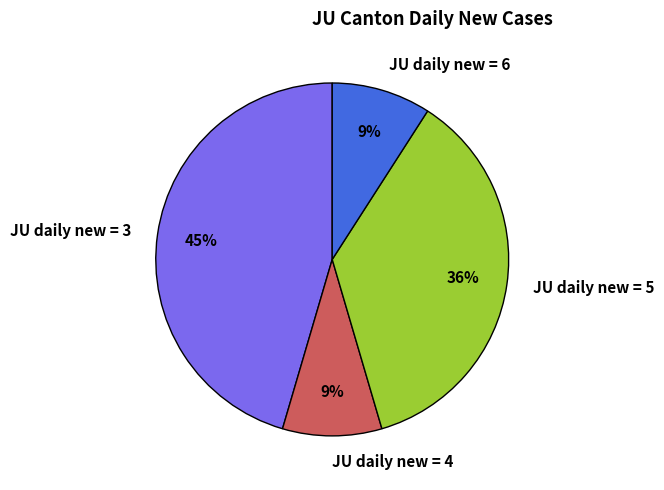

What percentage is the JU daily new = 3 slice, to the nearest percent?

45%